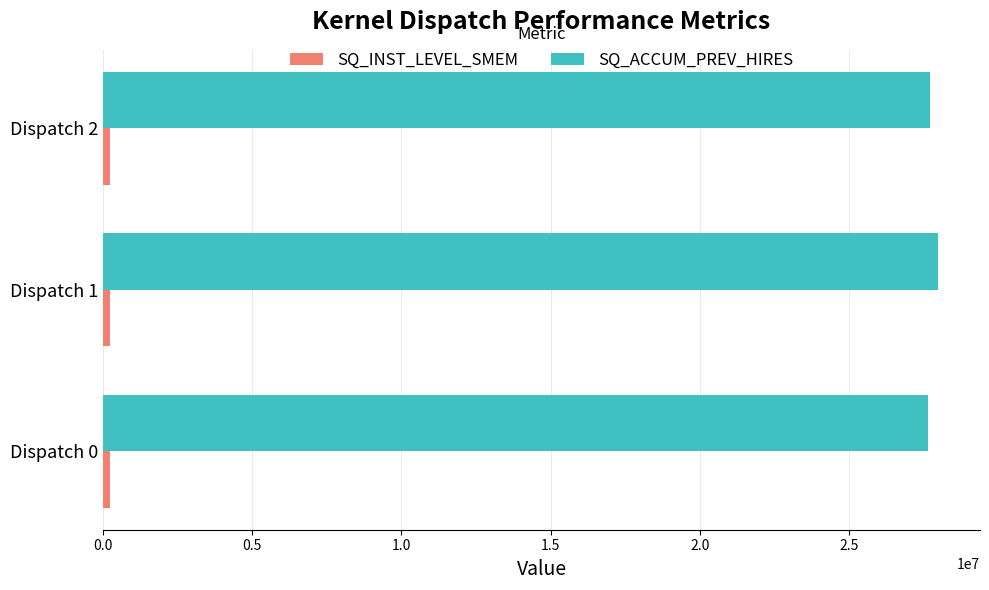

What is the average value of the SQ_ACCUM_PREV_HIRES series?

27791851